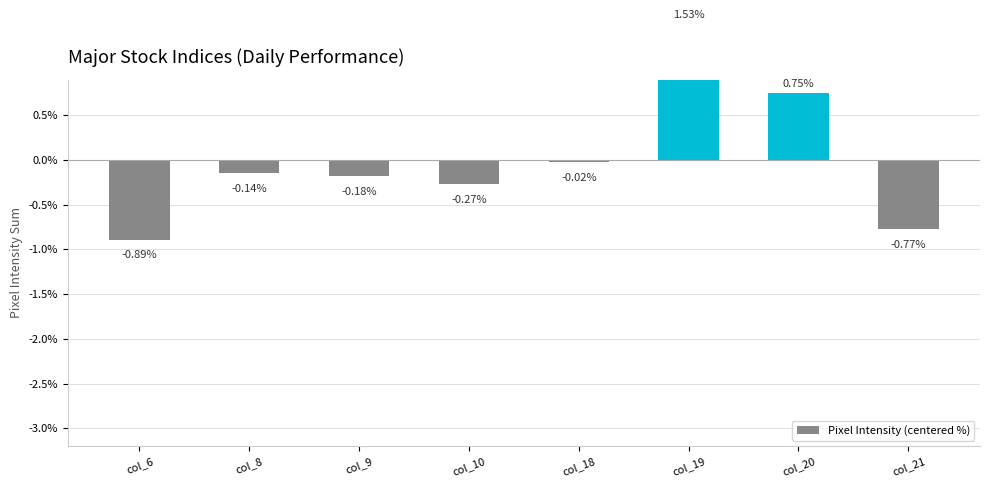

At which category does the chart reach its minimum across all series?

col_6